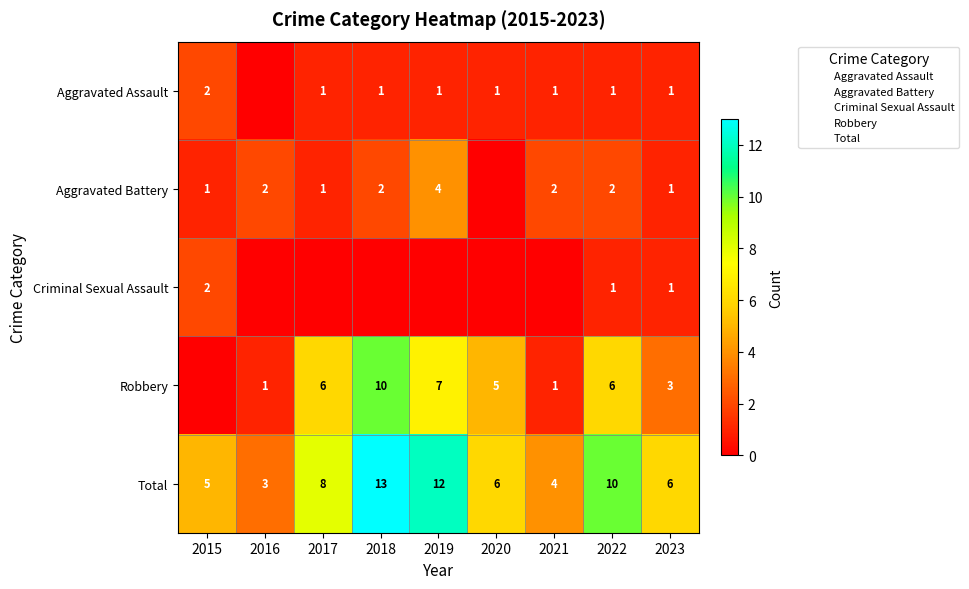

What is the total value across all series at 2022?

20